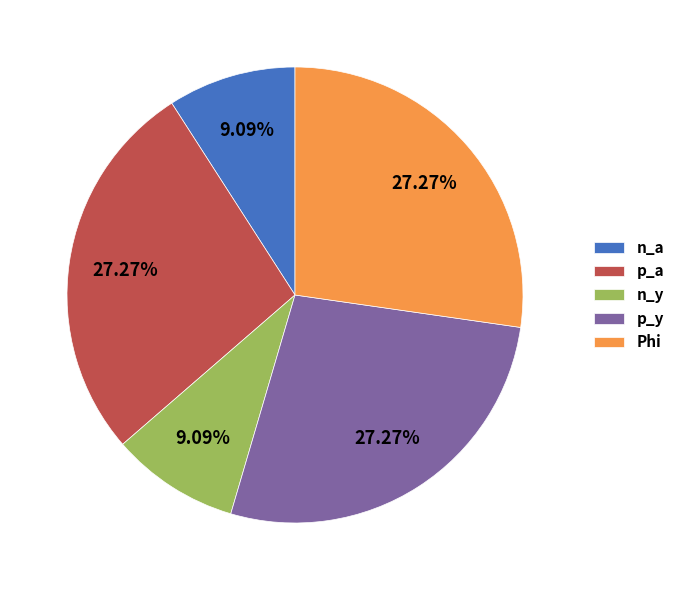

To the nearest percent, what percentage of the pie is n_a?

9%